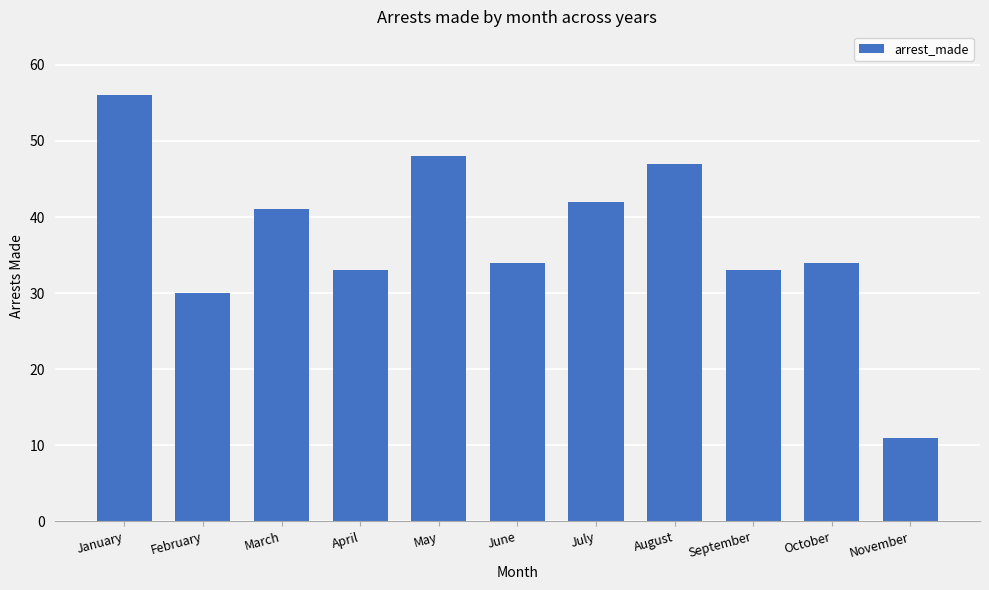

What is the difference between the maximum and minimum values?

45